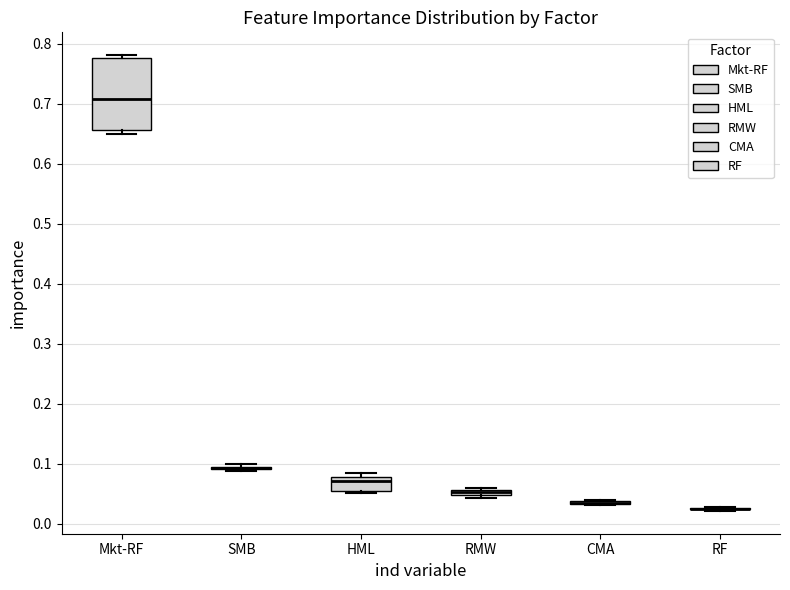

Which box is the tallest, from its lower edge to its upper edge?

Mkt-RF